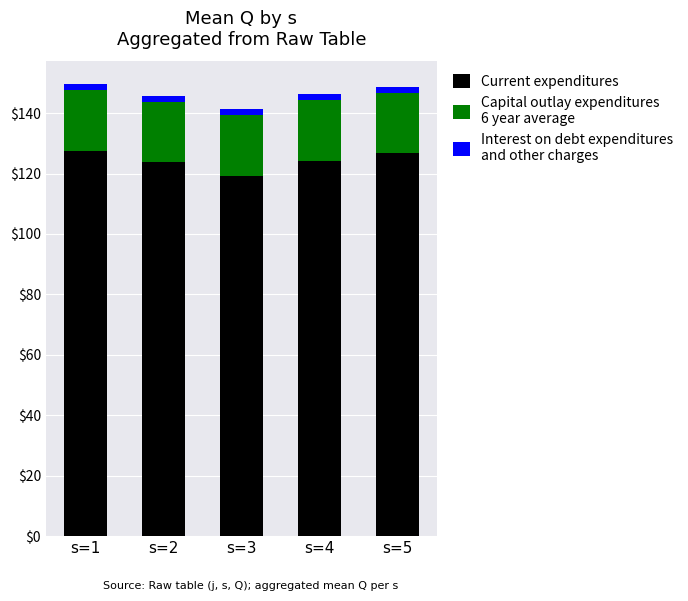

Count the number of data series in this chart.

3